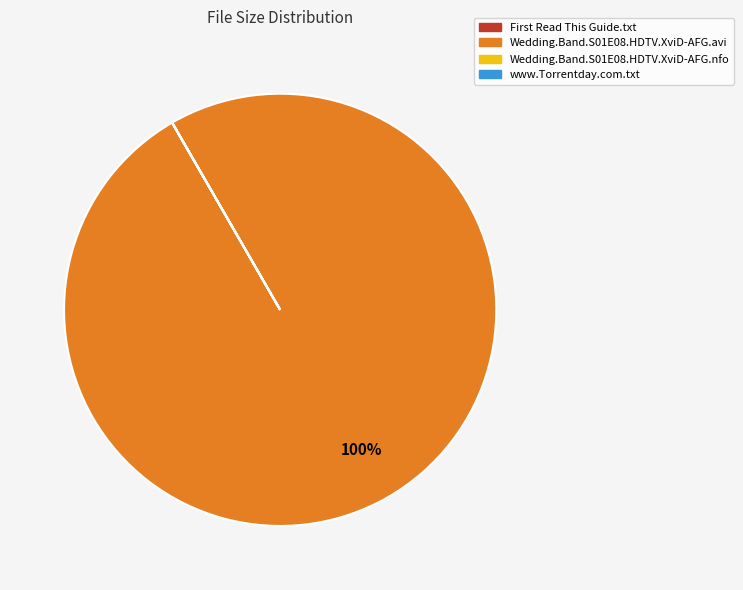

True or false: Wedding.Band.S01E08.HDTV.XviD-AFG.avi accounts for 100% of the total.

True